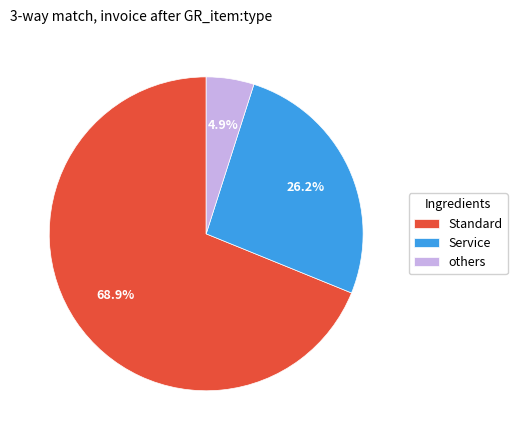

How many slices are in this pie chart?

3